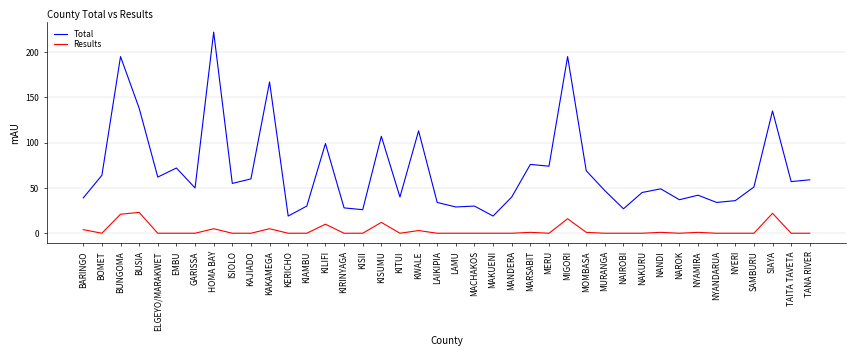

What is the sum of all Total values?

2771